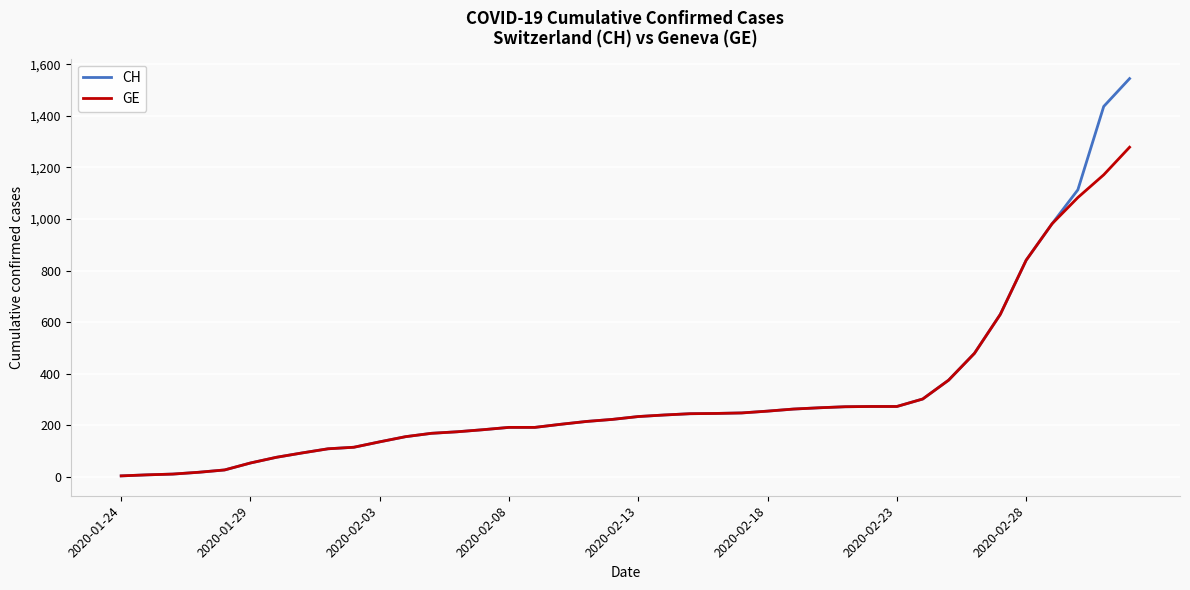

List the series in order of their peak value, highest first.

CH, GE